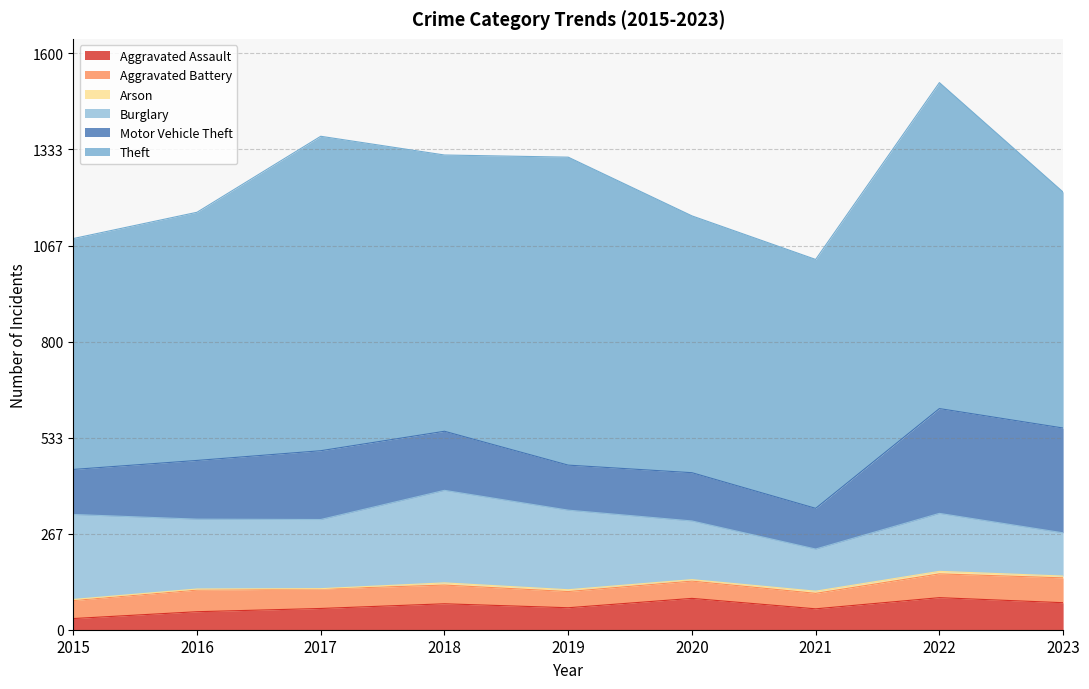

At 2019, list the series in order from largest to smallest.

Theft, Burglary, Motor Vehicle Theft, Aggravated Assault, Aggravated Battery, Arson